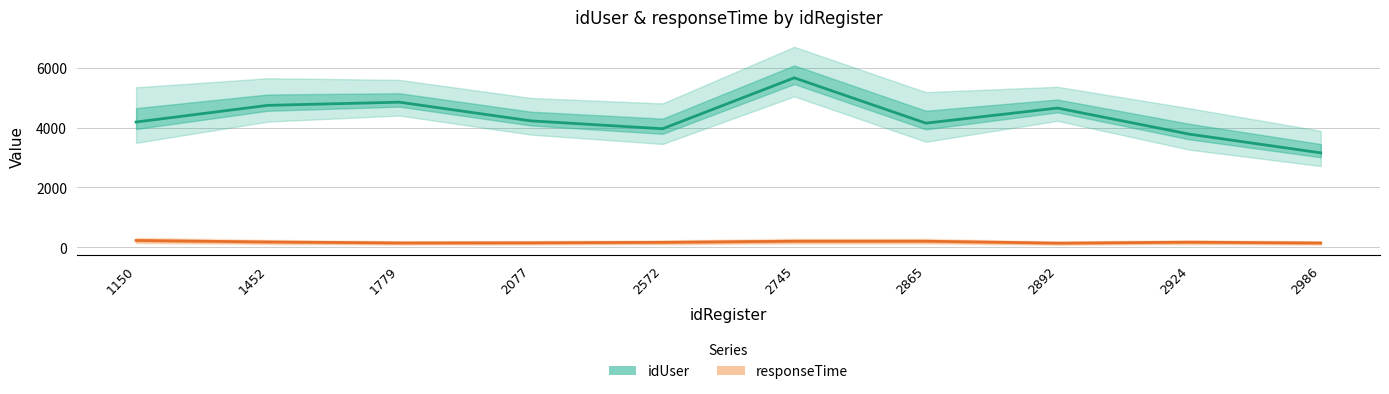

Reading left to right, what are all the values shown in this chart?

idUser: 1150=4185	1452=4742	1779=4848	2077=4224	2572=3961	2745=5661	2865=4148	2892=4652	2924=3782	2986=3156
responseTime: 1150=232	1452=181	1779=149	2077=153	2572=169	2745=207	2865=207	2892=142	2924=173	2986=147